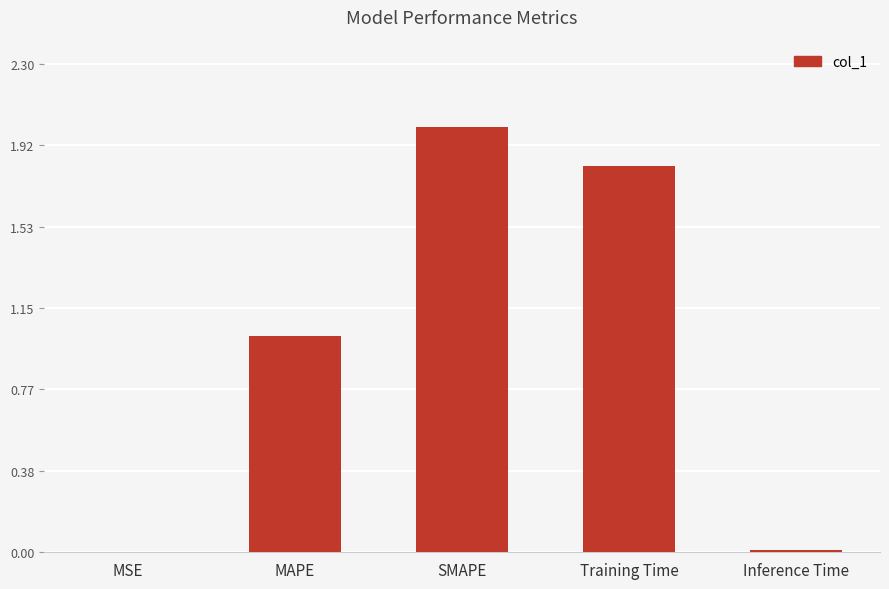

What is the sum of all values?

4.8